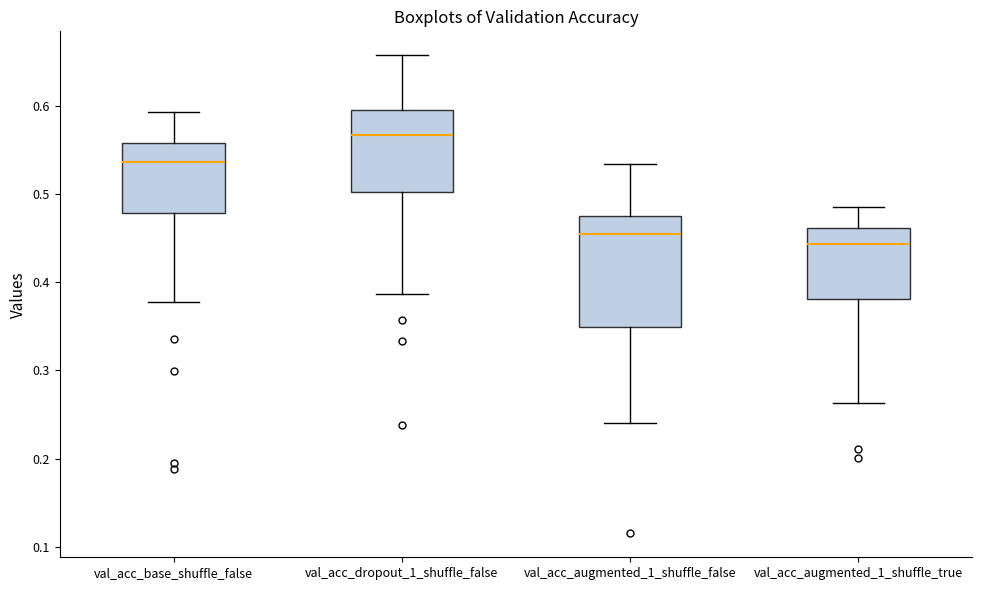

Which box has the lowest median line?

val_acc_augmented_1_shuffle_true